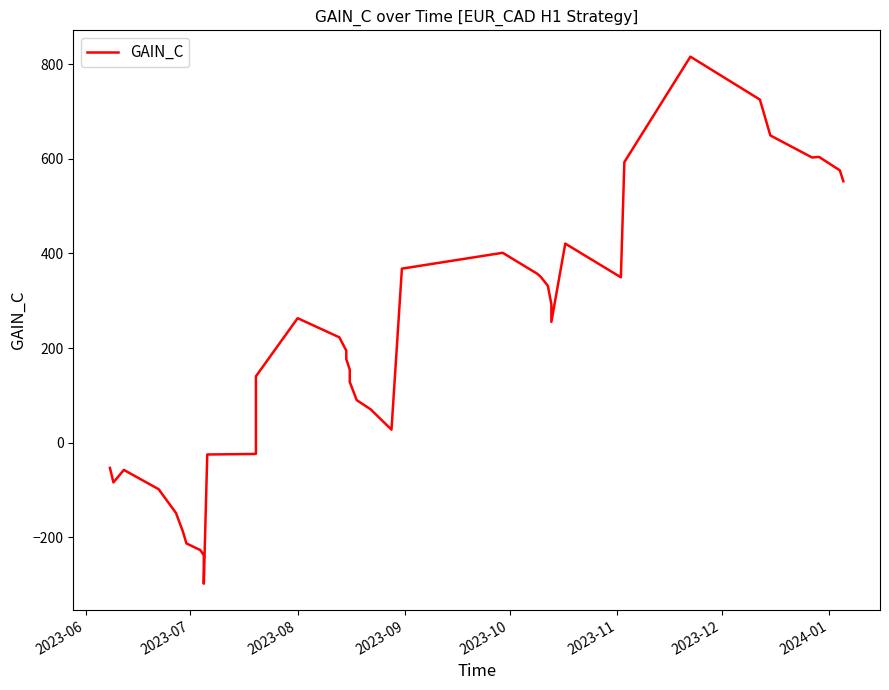

How many interior local peaks (higher than both neighbors) does the data have?

6